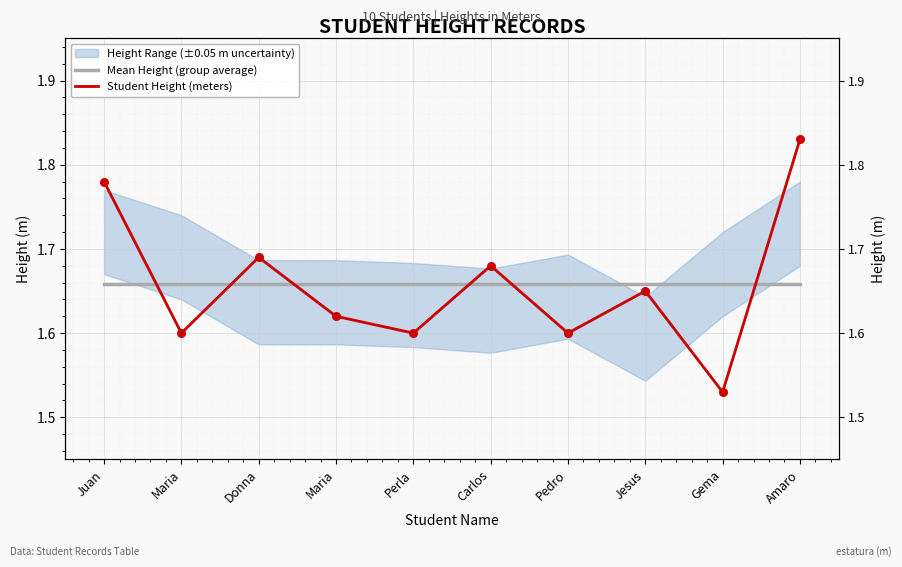

What is the total value across all series at Jesus?

3.3